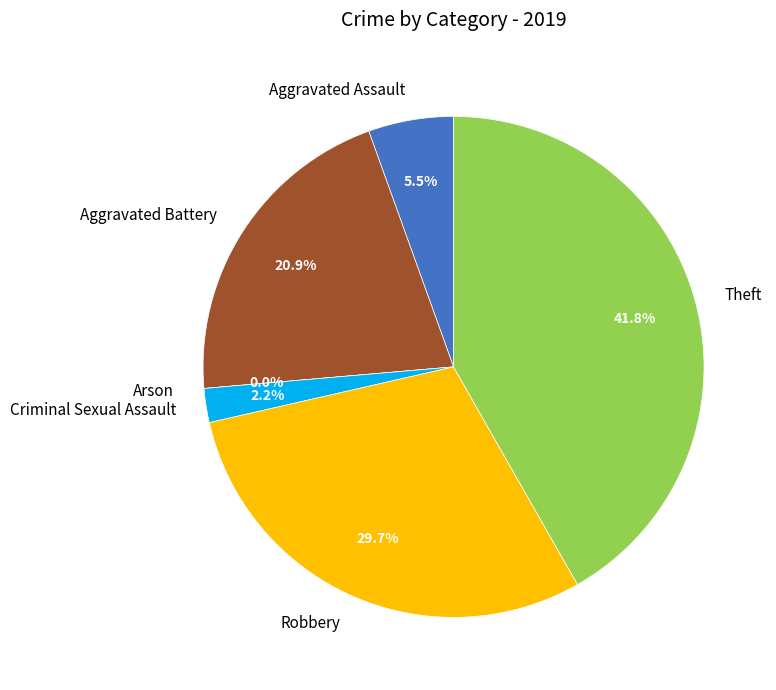

What percentage is the Aggravated Battery slice, to the nearest percent?

21%